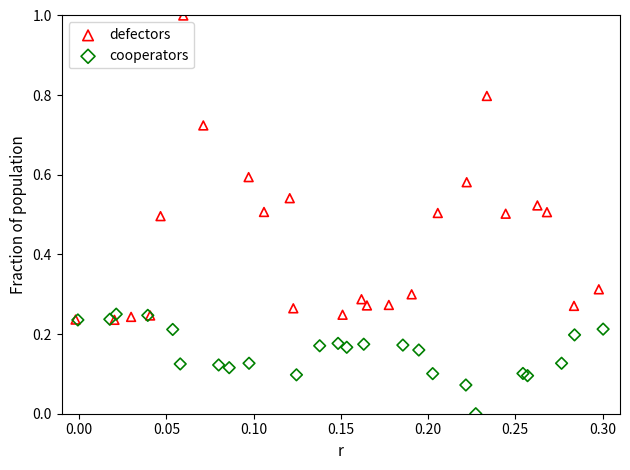

Which series has the widest spread of Y values?

defectors